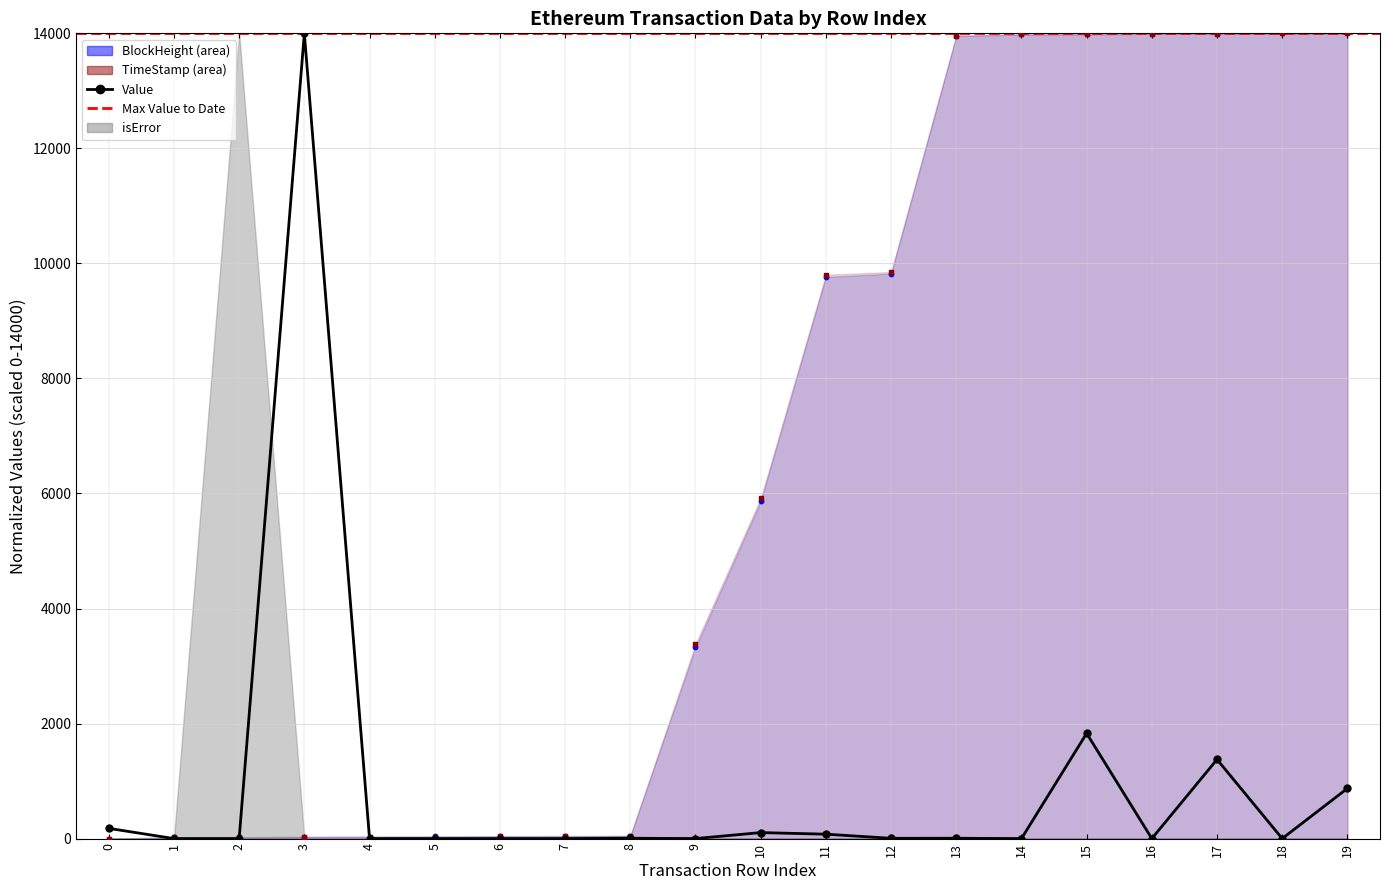

Is the value of TimeStamp at 6 greater than the value of Value at 11?

No